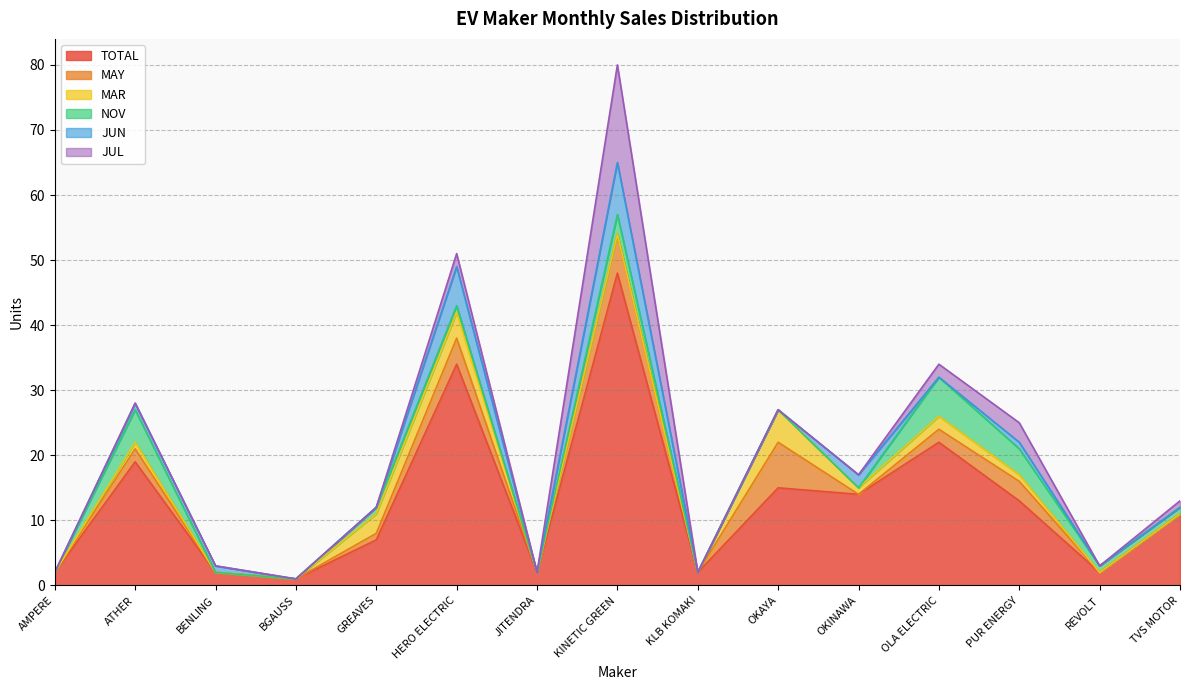

At which category does TOTAL reach its first local valley?

BGAUSS